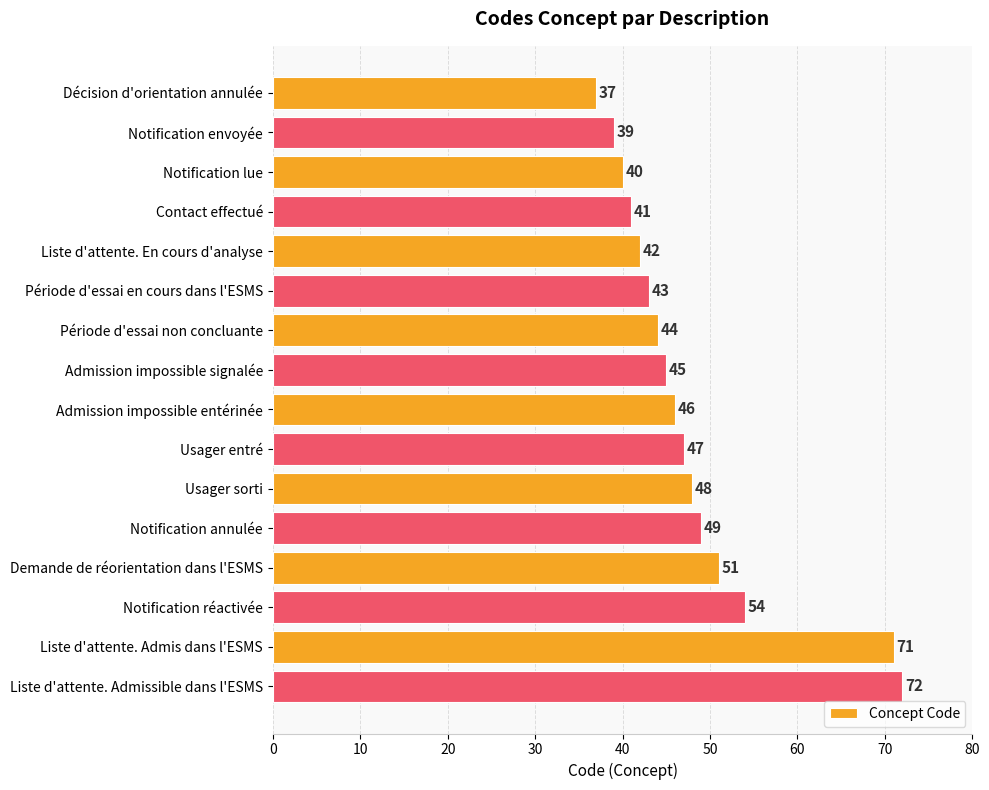

List the labels in order of value, smallest first.

Décision d'orientation annulée, Notification envoyée, Notification lue, Contact effectué, Liste d'attente. En cours d'analyse, Période d'essai en cours dans l'ESMS, Période d'essai non concluante, Admission impossible signalée, Admission impossible entérinée, Usager entré, Usager sorti, Notification annulée, Demande de réorientation dans l'ESMS, Notification réactivée, Liste d'attente. Admis dans l'ESMS, Liste d'attente. Admissible dans l'ESMS